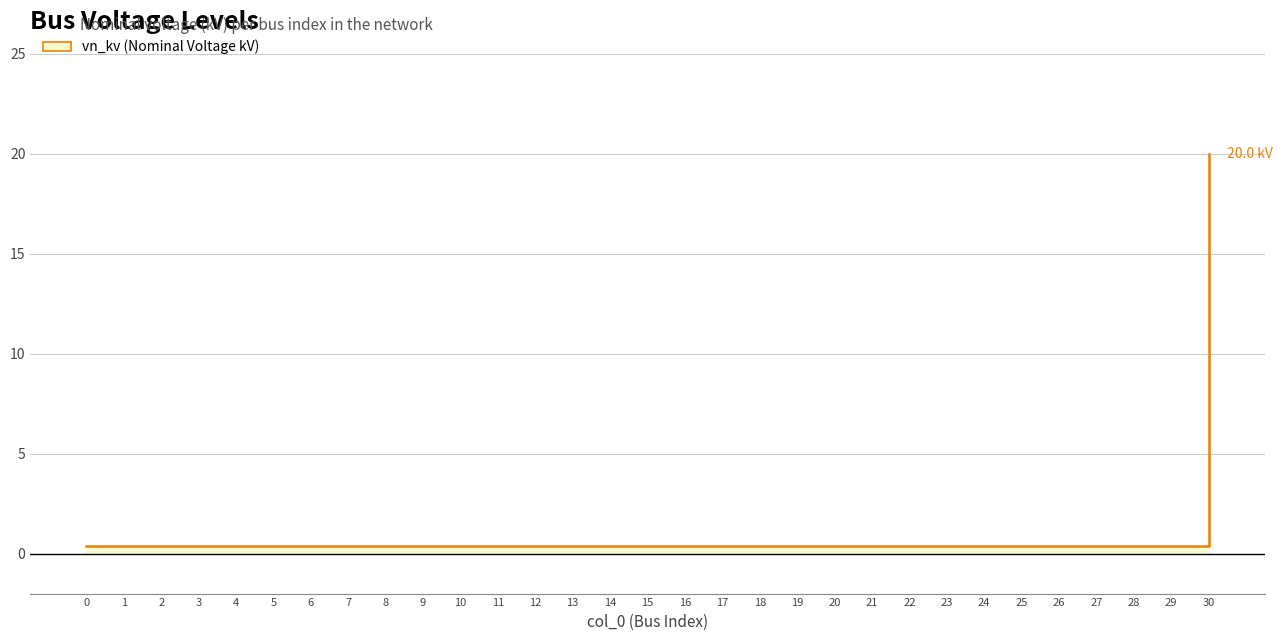

Rank the categories by value from highest to lowest.

30, 0, 1, 2, 3, 4, 5, 6, 7, 8, 9, 10, 11, 12, 13, 14, 15, 16, 17, 18, 19, 20, 21, 22, 23, 24, 25, 26, 27, 28, 29